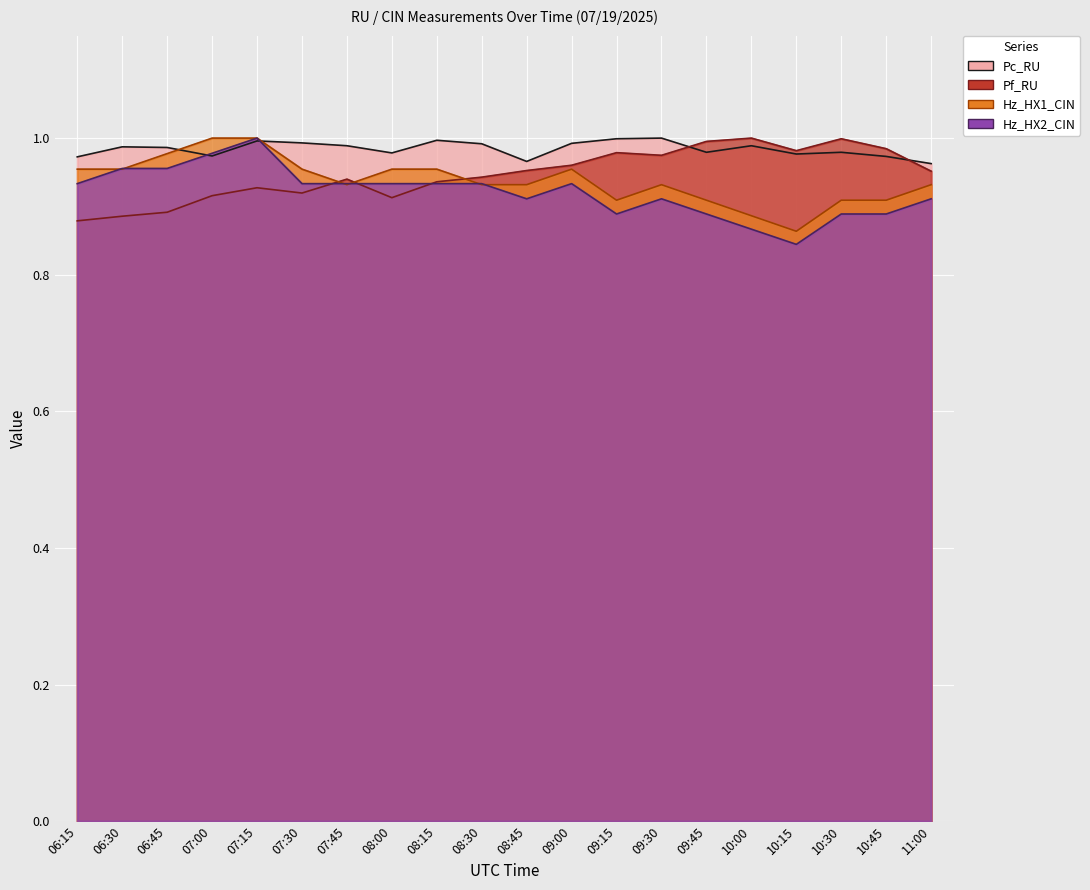

Which series has the largest total across all categories?

Pc_RU